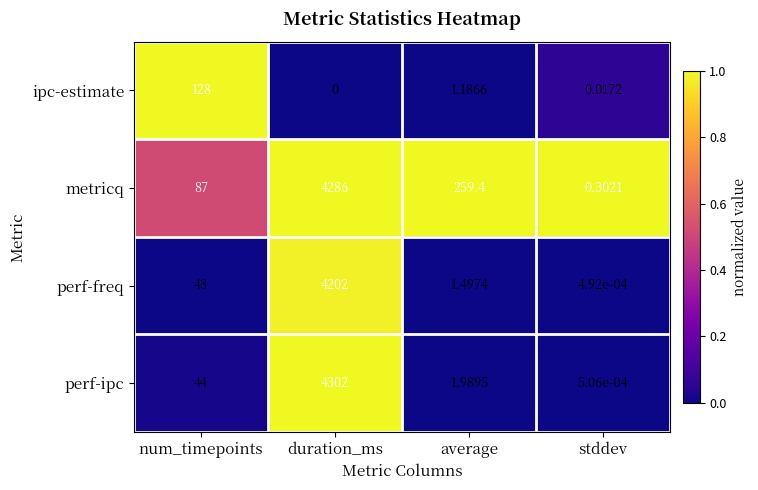

Which series has the largest range (max minus min)?

perf-ipc